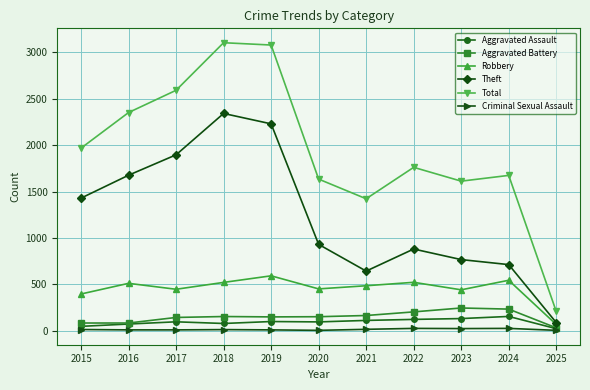

What is the difference between the highest and lowest values at 2015?

1956